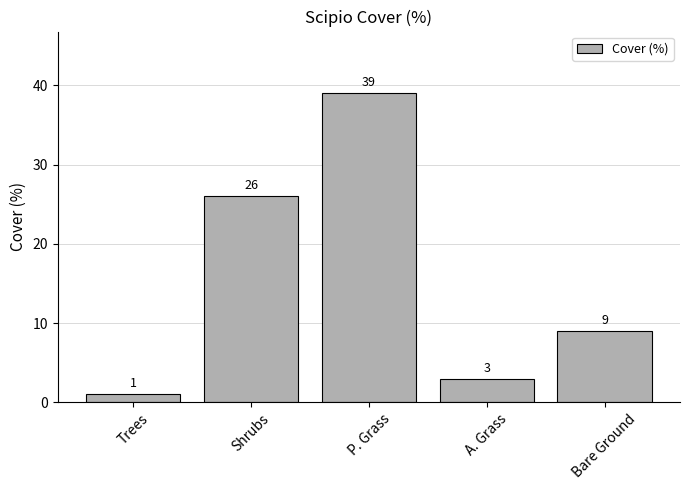

What is the value of the 1st bar from the left?

1